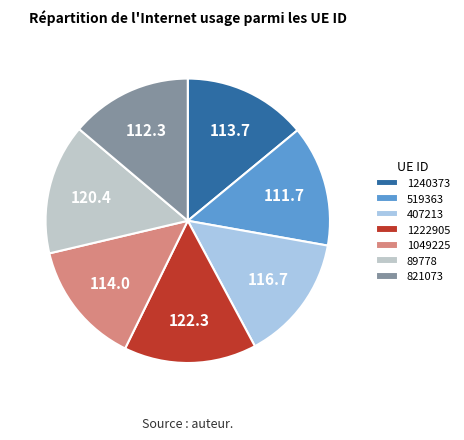

Rank the categories by value from lowest to highest.

519363, 821073, 1240373, 1049225, 407213, 89778, 1222905